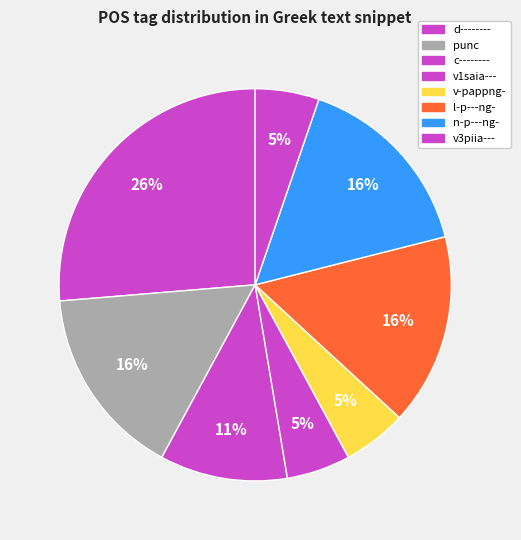

How many slices are in this pie chart?

8